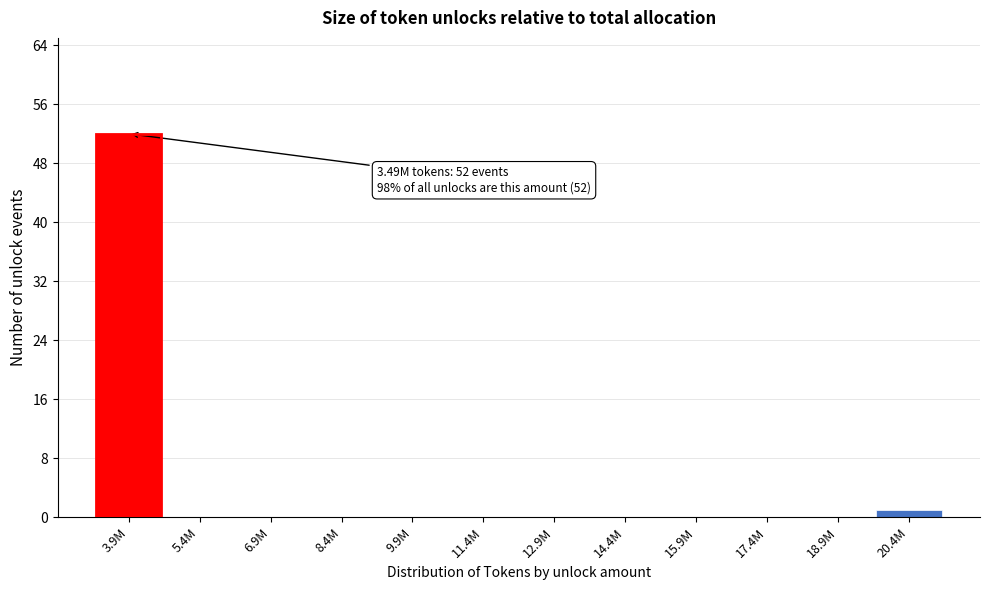

Reading left to right, what are all the values shown in this chart?

3.9M=52	5.4M=0	6.9M=0	8.4M=0	9.9M=0	11.4M=0	12.9M=0	14.4M=0	15.9M=0	17.4M=0	18.9M=0	20.4M=1